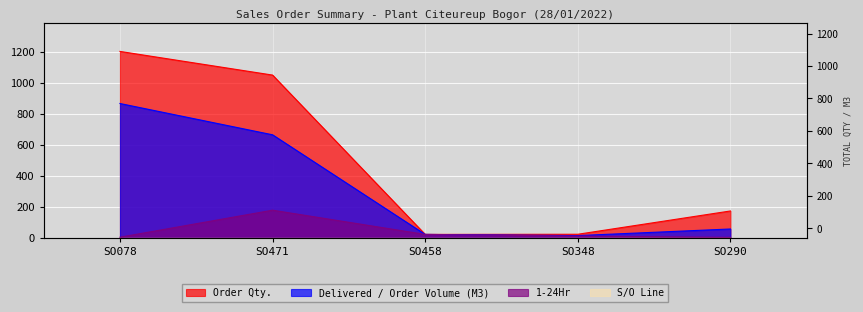

True or false: Order Qty. and 1-24Hr intersect in this chart.

False